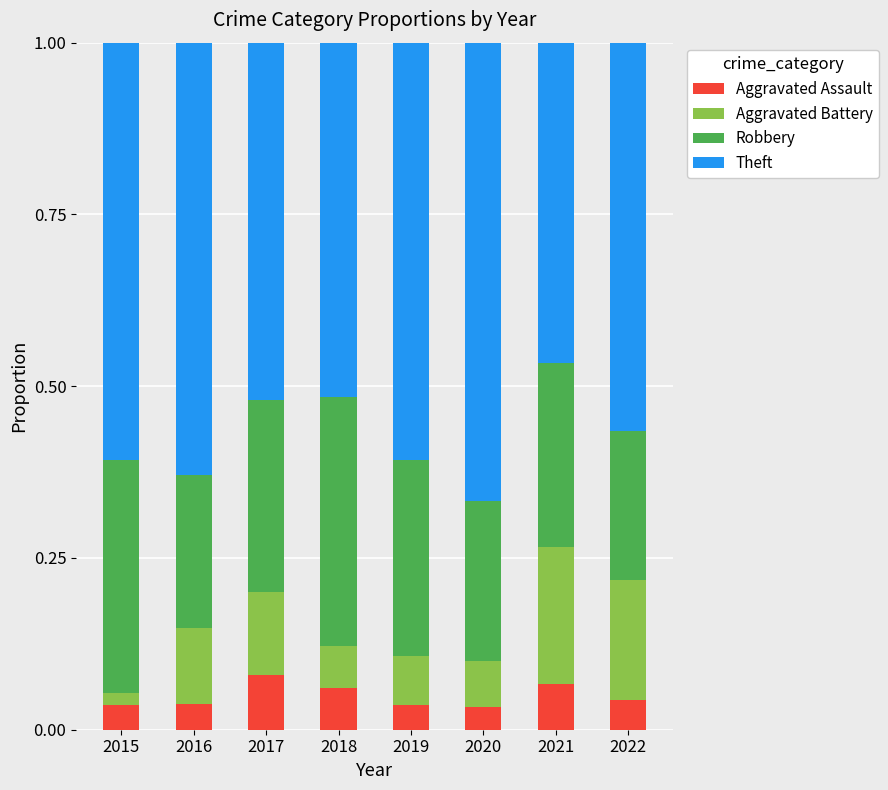

Count the Aggravated Assault values in the range 0 to 1.

8